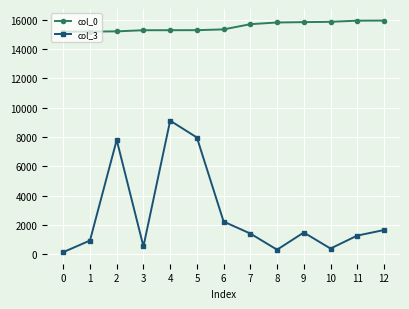

Which series has the largest range (max minus min)?

col_3